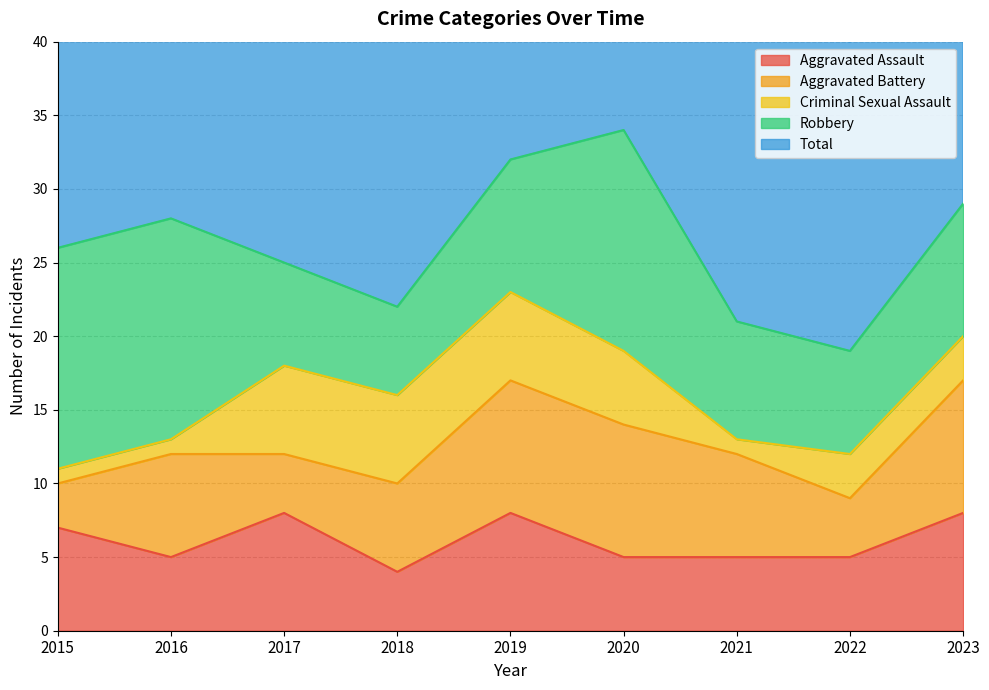

True or false: Robbery has a value of 8 at 2021.

True